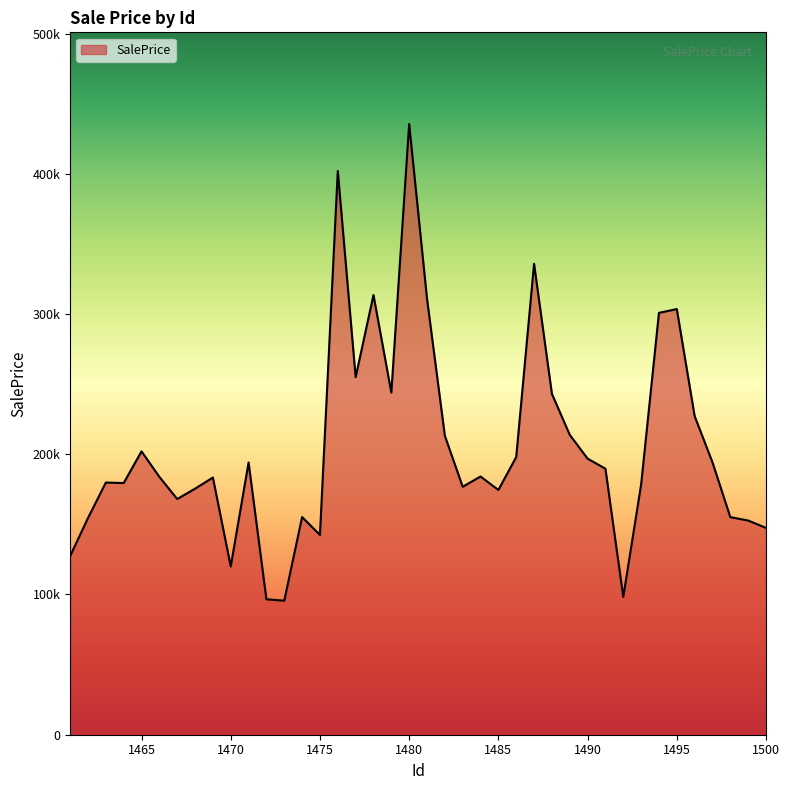

At which label is the value closest to 265563?

1477